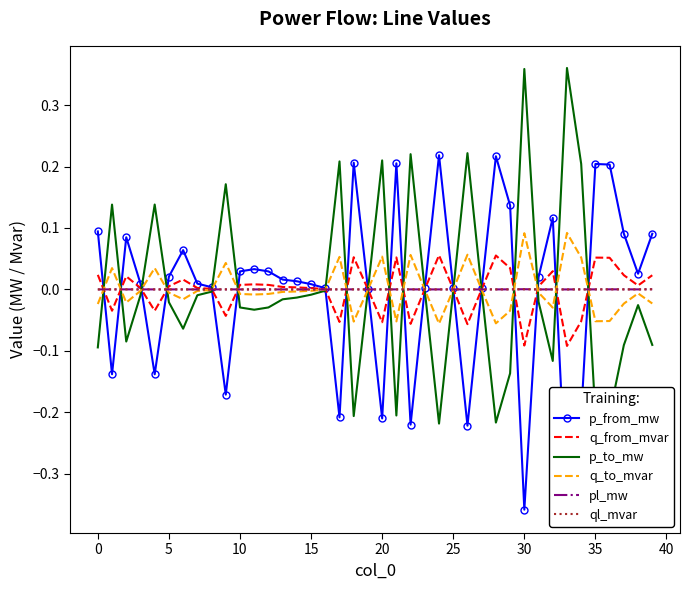

Reading left to right, extract all data points from this chart.

p_from_mw: 0.1	-0.1	0.1	0.0	-0.1	0.0	0.1	0.0	0.0	-0.2	0.0	0.0	0.0	0.0	0.0	0.0	0.0	-0.2	0.2	0.0	-0.2	0.2	-0.2	0.0	0.2	0.0	-0.2	0.0	0.2	0.1	-0.4	0.0	0.1	-0.4	-0.2	0.2	0.2	0.1	0.0	0.1
q_from_mvar: 0.0	-0.0	0.0	0.0	-0.0	0.0	0.0	0.0	0.0	-0.0	0.0	0.0	0.0	0.0	0.0	0.0	0.0	-0.1	0.1	0.0	-0.1	0.1	-0.1	0.0	0.1	0.0	-0.1	0.0	0.1	0.0	-0.1	0.0	0.0	-0.1	-0.1	0.1	0.1	0.0	0.0	0.0
p_to_mw: -0.1	0.1	-0.1	-0.0	0.1	-0.0	-0.1	-0.0	-0.0	0.2	-0.0	-0.0	-0.0	-0.0	-0.0	-0.0	-0.0	0.2	-0.2	-0.0	0.2	-0.2	0.2	-0.0	-0.2	-0.0	0.2	-0.0	-0.2	-0.1	0.4	-0.0	-0.1	0.4	0.2	-0.2	-0.2	-0.1	-0.0	-0.1
q_to_mvar: -0.0	0.0	-0.0	-0.0	0.0	-0.0	-0.0	-0.0	-0.0	0.0	-0.0	-0.0	-0.0	-0.0	-0.0	-0.0	-0.0	0.1	-0.1	-0.0	0.1	-0.1	0.1	-0.0	-0.1	-0.0	0.1	-0.0	-0.1	-0.0	0.1	-0.0	-0.0	0.1	0.1	-0.1	-0.1	-0.0	-0.0	-0.0
pl_mw: 0.0	0.0	0.0	0.0	0.0	0.0	0.0	0.0	0.0	0.0	0.0	0.0	0.0	0.0	0.0	0.0	0.0	0.0	0.0	0.0	0.0	0.0	0.0	0.0	0.0	0.0	0.0	0.0	0.0	0.0	0.0	0.0	0.0	0.0	0.0	0.0	0.0	0.0	0.0	0.0
ql_mvar: 0.0	0.0	0.0	0.0	0.0	0.0	0.0	0.0	-0.0	0.0	0.0	0.0	0.0	0.0	0.0	0.0	-0.0	0.0	0.0	-0.0	0.0	0.0	0.0	-0.0	0.0	-0.0	0.0	-0.0	0.0	0.0	0.0	0.0	0.0	0.0	0.0	0.0	0.0	0.0	0.0	0.0